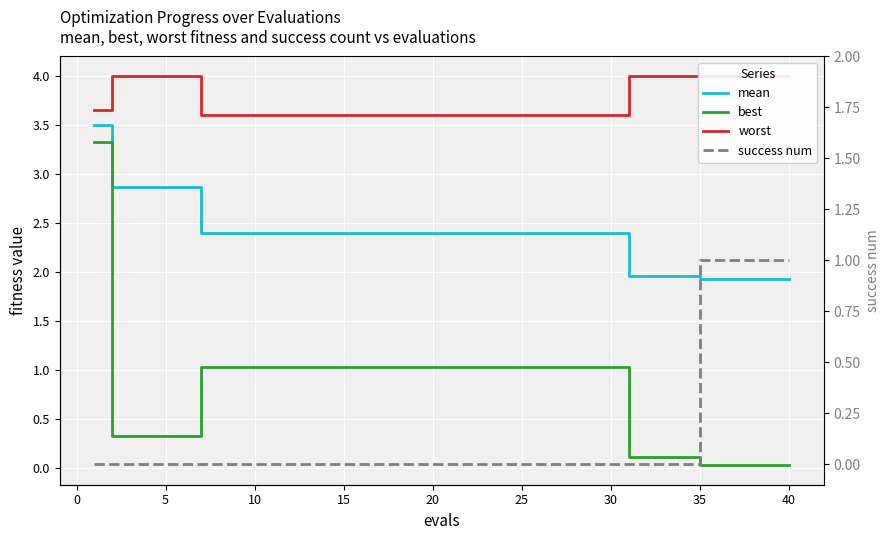

Rank the series by their average value, from highest to lowest.

worst, mean, best, success num